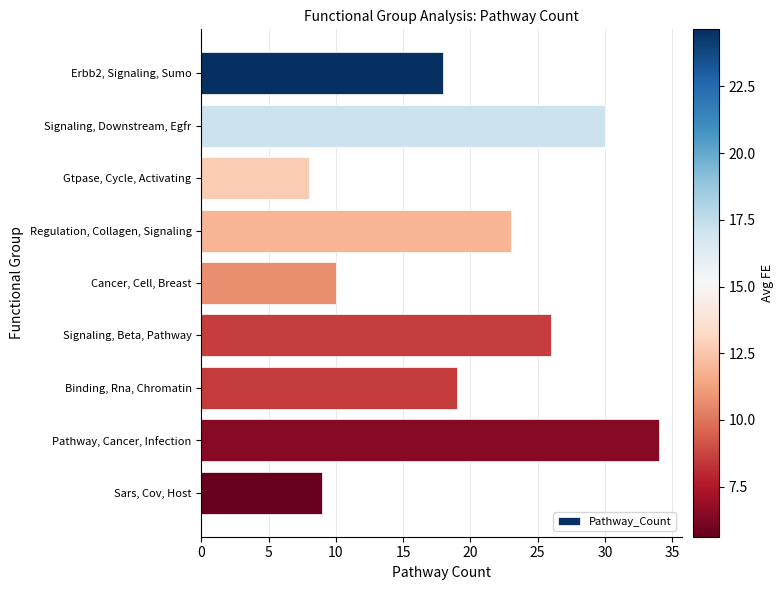

The chart shows a value of 31 at Erbb2, Signaling, Sumo. True or false?

False